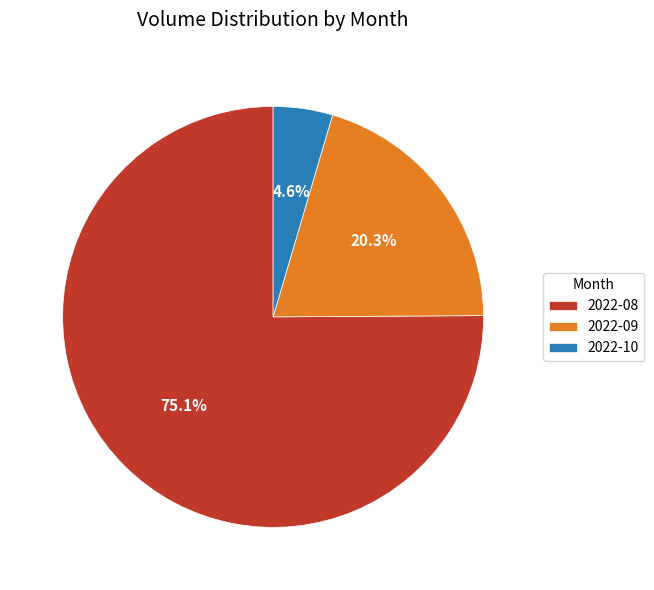

Does 2022-09 account for over 50% of the chart?

No